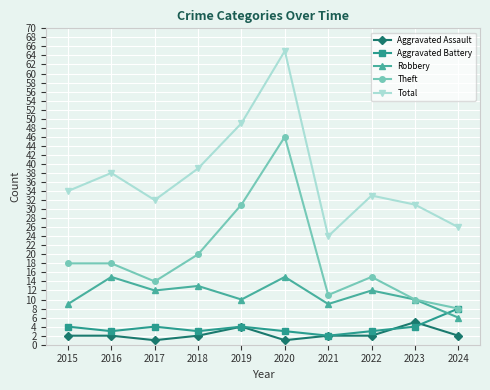

What is the smallest value displayed?

1